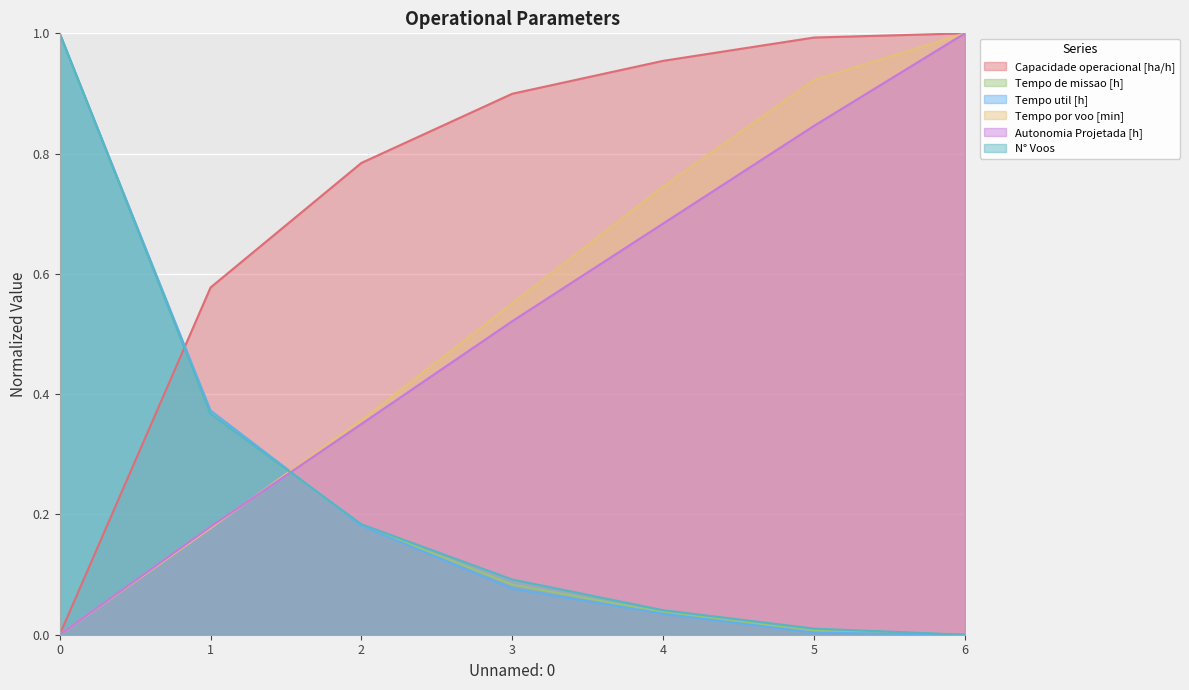

How many series are shown in this chart?

6